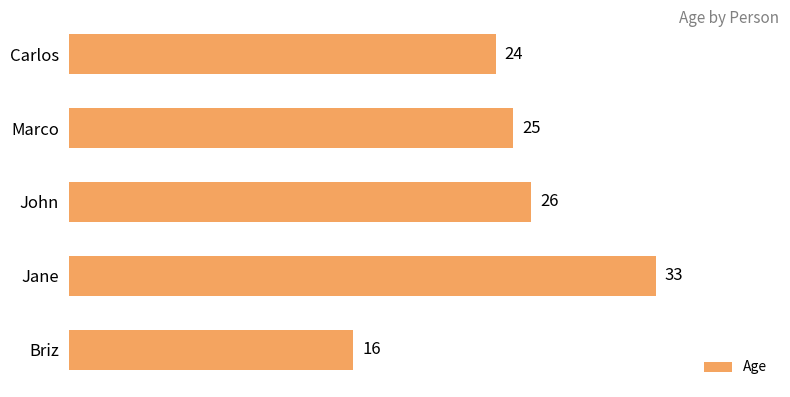

What is the ratio of the value at John to the value at Jane?

0.8